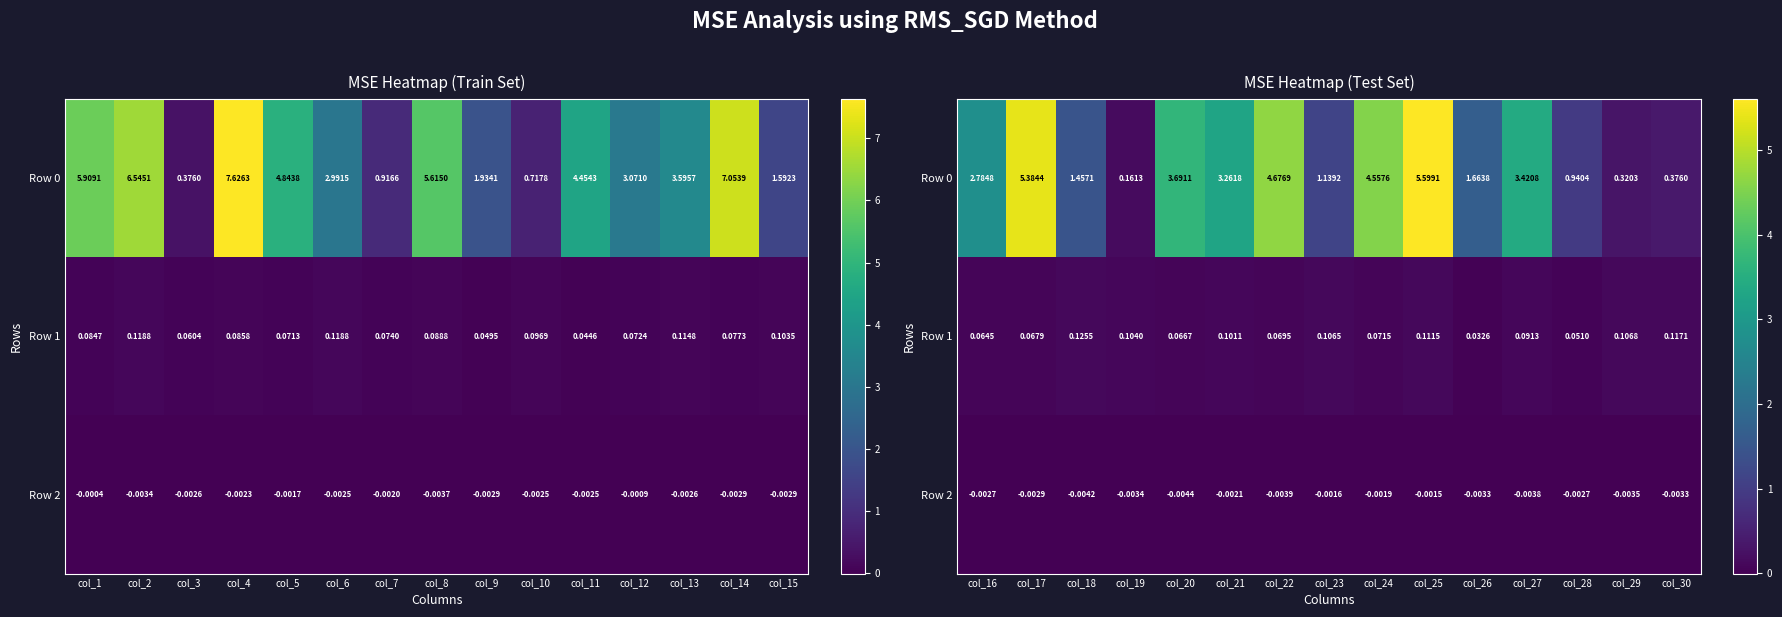

Which series changed the most between col_22 and col_23?

Row 0